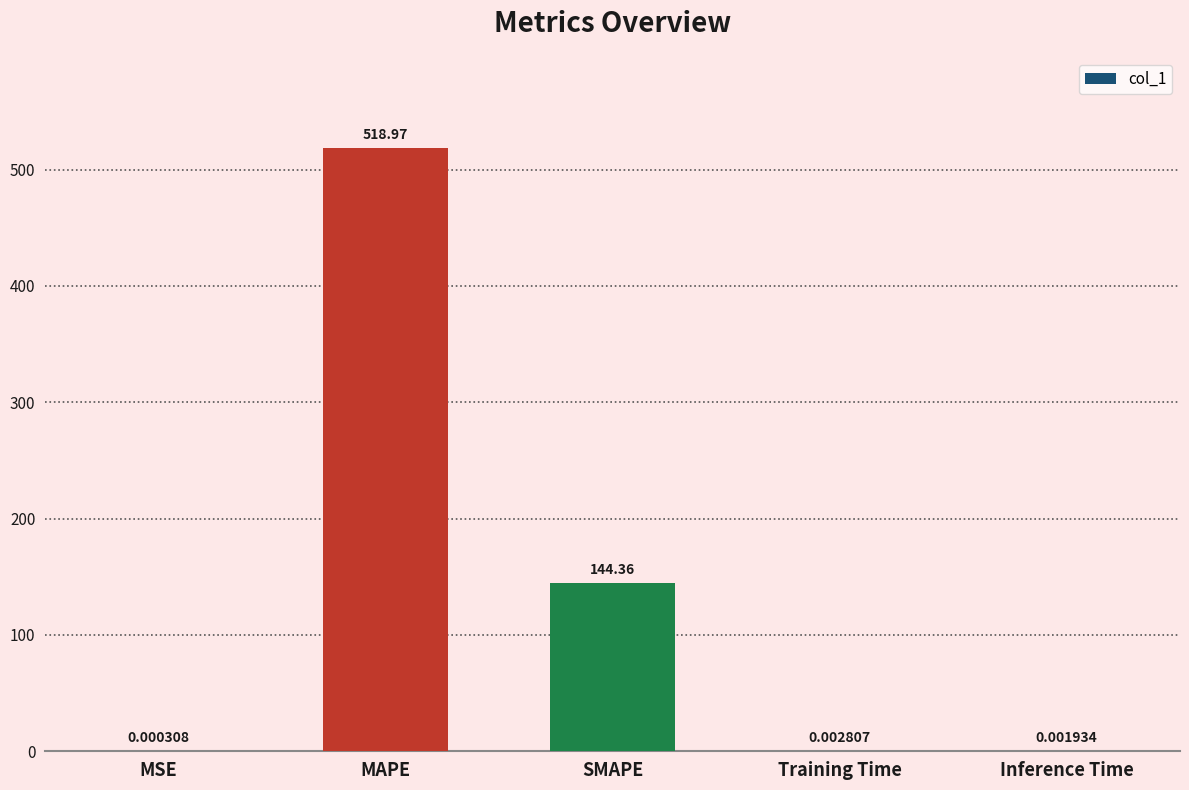

What is the change in value from MAPE to Training Time?

-519.0